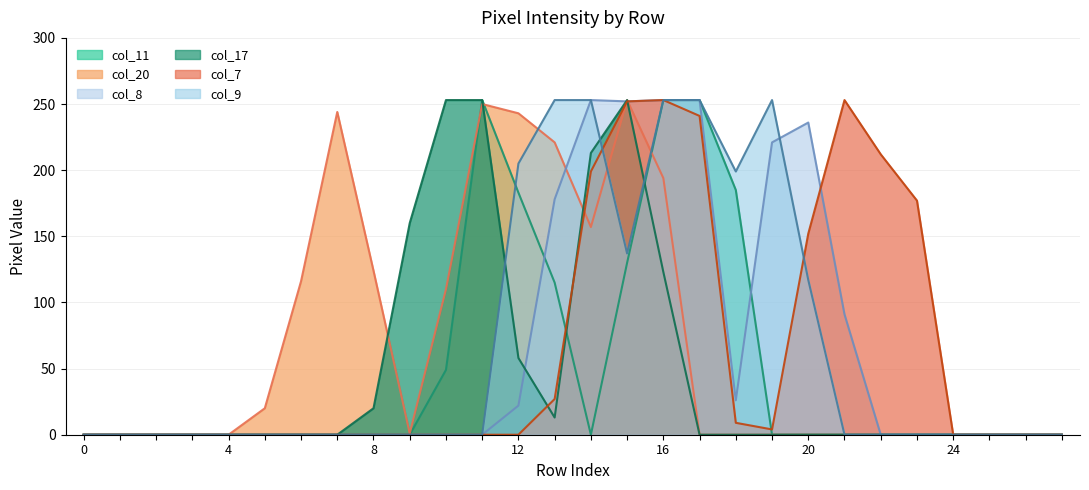

Which series ends up on top after the final intersection of col_17 and col_8?

col_8